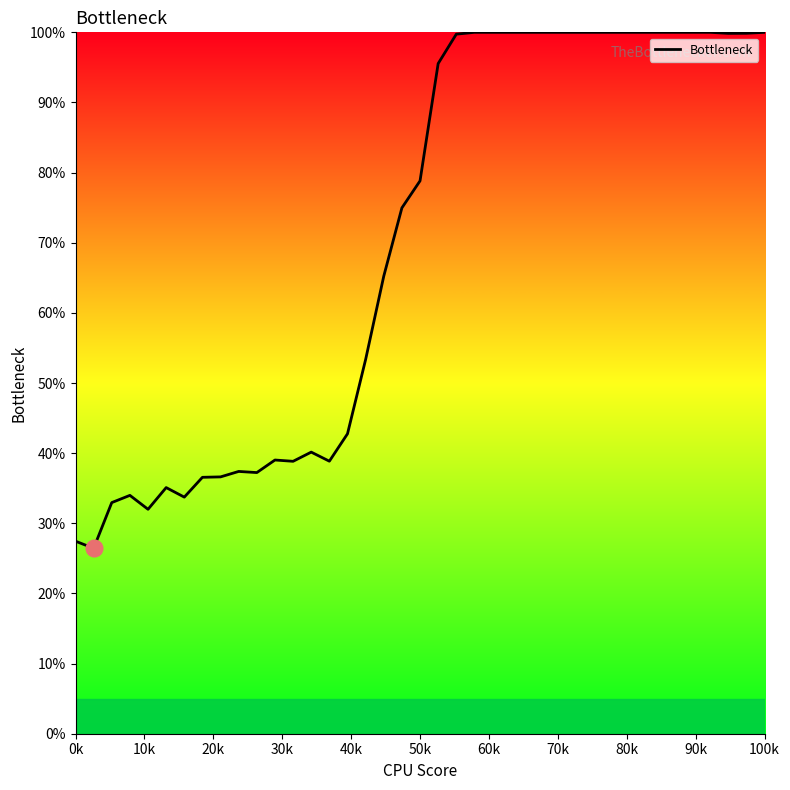

What is the difference between the maximum and minimum values?

73.6